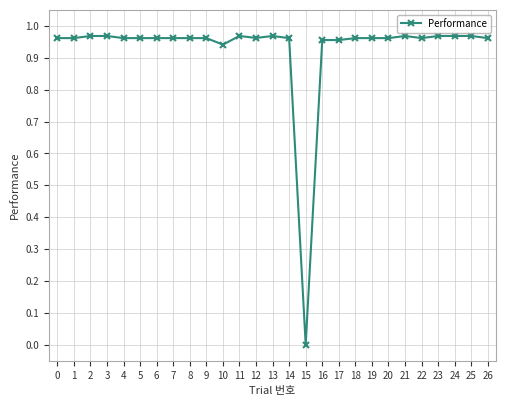

True or false: there are more than 1 points higher than both neighbors.

True